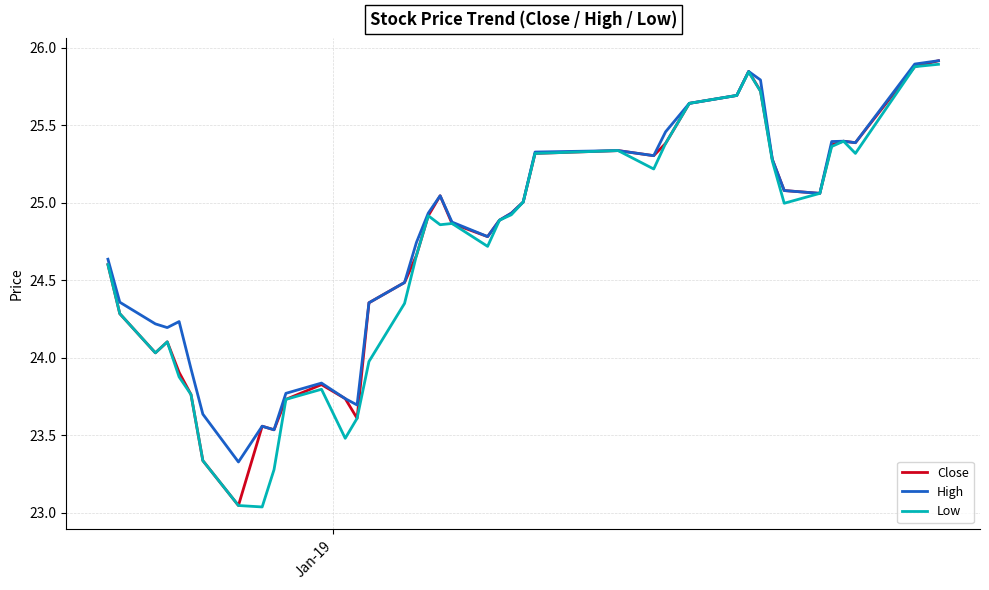

Is this an area chart (filled region under the line)?

No